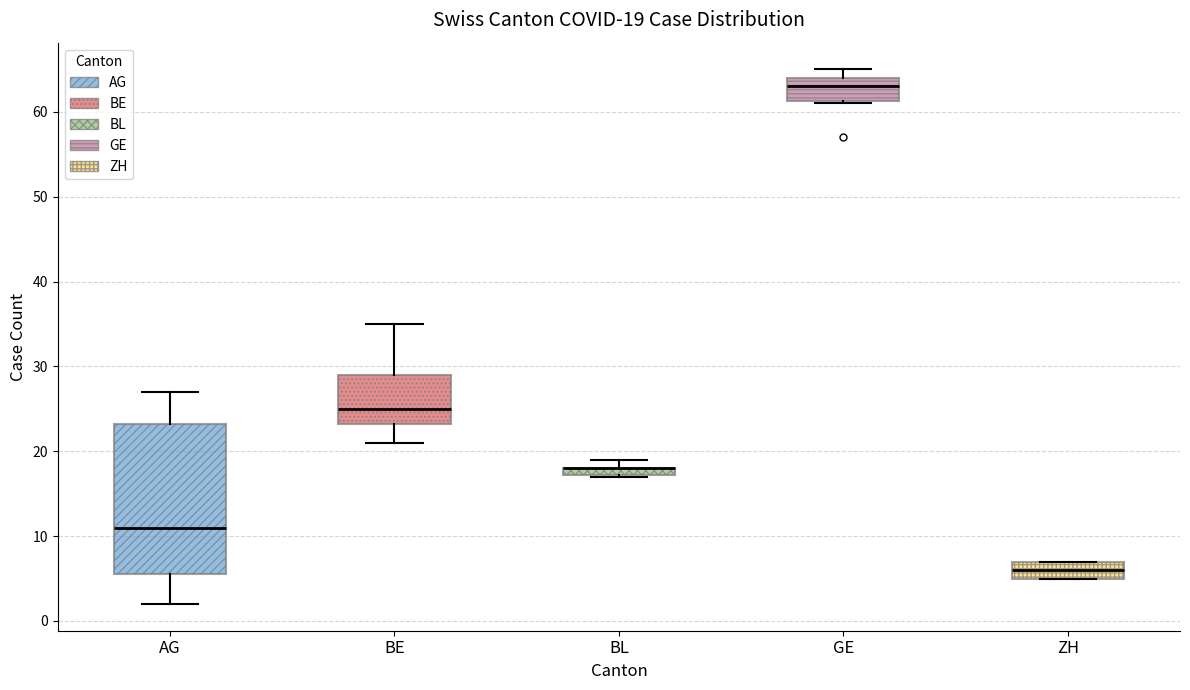

Which box is the tallest, from its lower edge to its upper edge?

AG